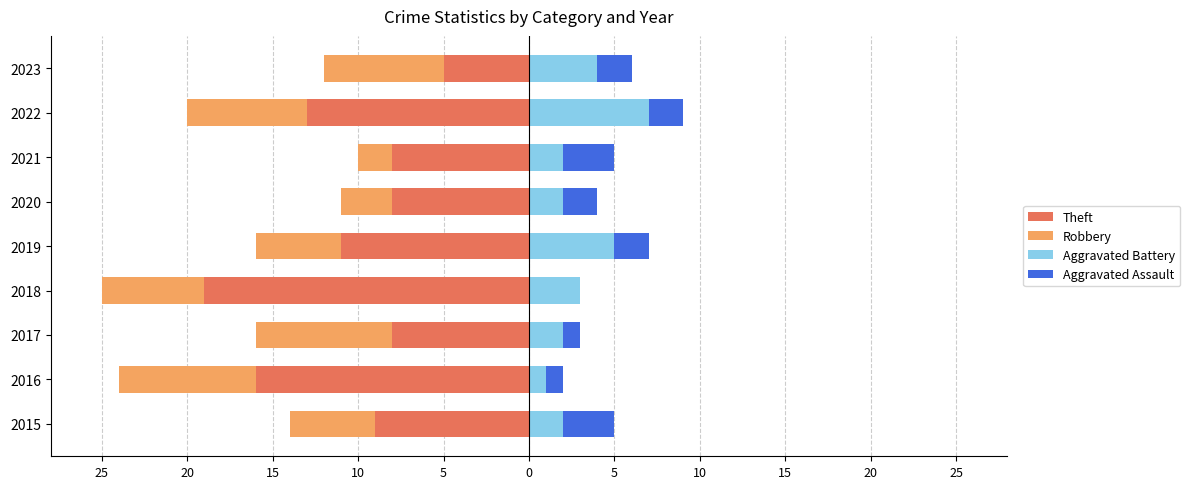

At how many categories does at least one series exceed -16?

9